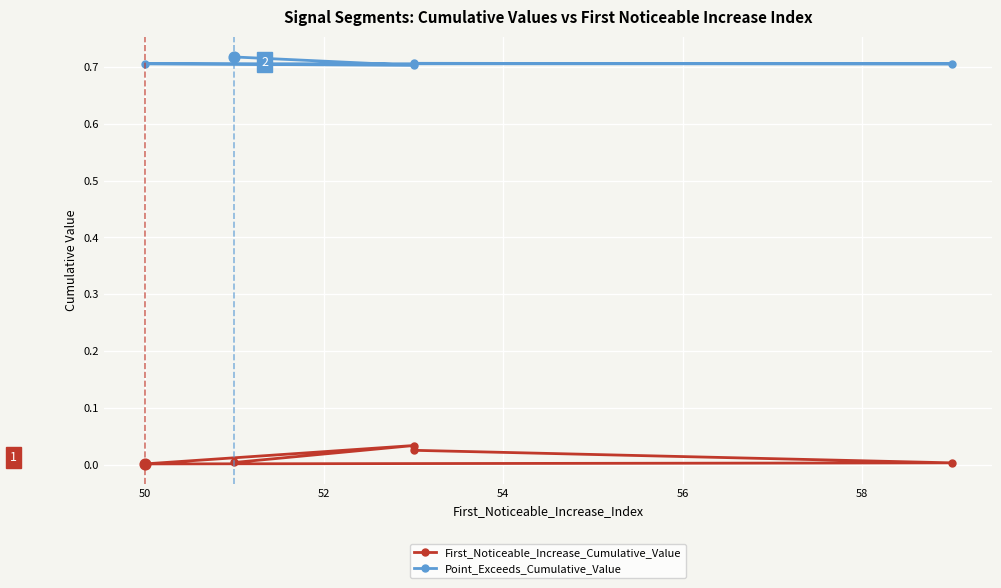

What is the total value across all series at 50?

0.7